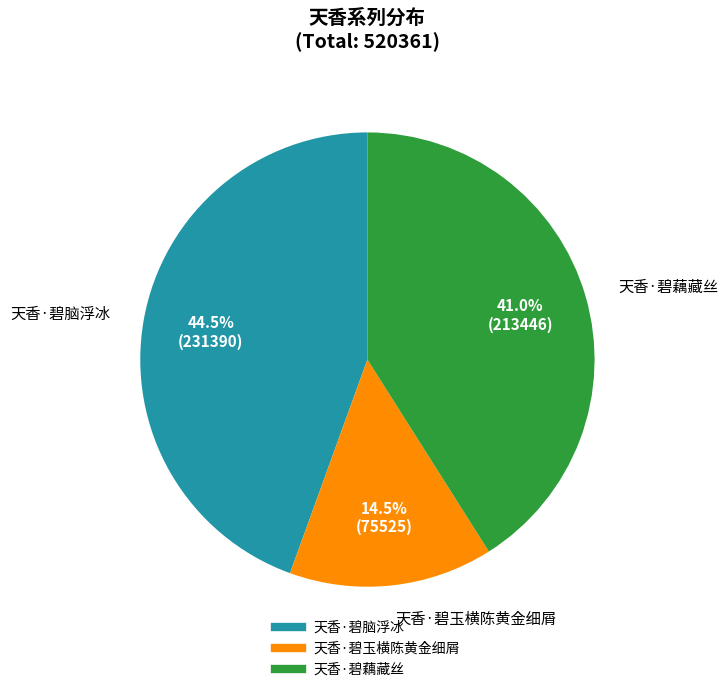

What percentage is NOT represented by 天香·碧玉横陈黄金细屑?

85.5%